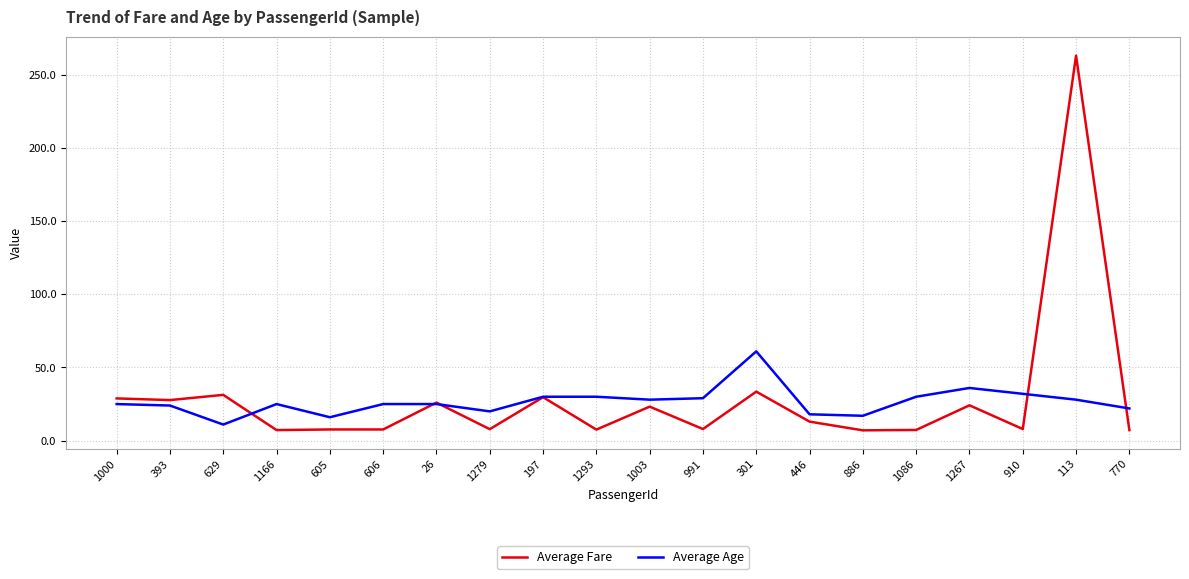

True or false: Average Age has more than 1 interior local peaks.

True